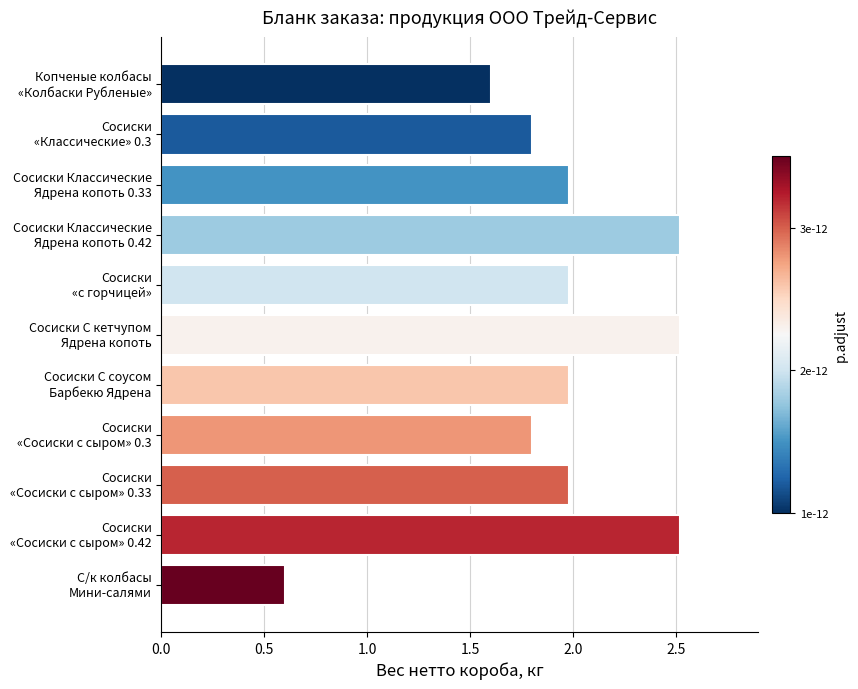

What is the value of the 2nd bar from the top?

1.8